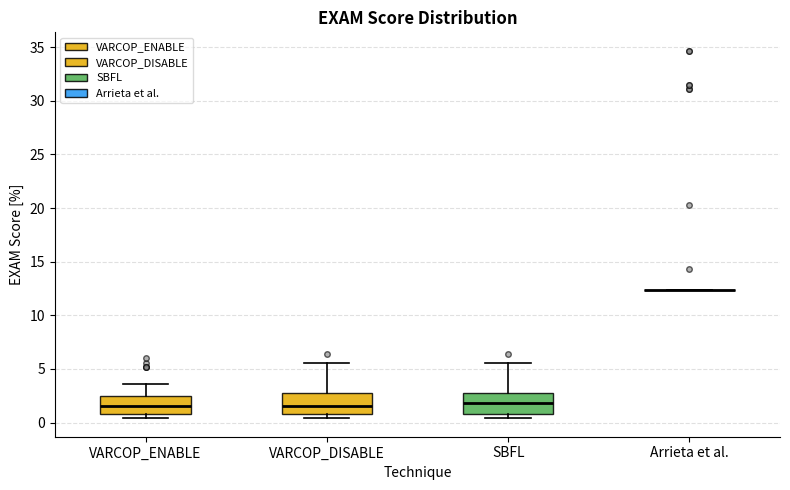

Reading left to right, read every box against the y-axis: the position of its median line, the range the box covers, and the ends of its whiskers. The values are not printed on the chart, so give them approximately, as read against the axis.

VARCOP_ENABLE: median 1.5, box 1.0 to 2.5, whiskers 0.5 to 3.5
VARCOP_DISABLE: median 1.5, box 1.0 to 3.0, whiskers 0.5 to 5.5
SBFL: median 2.0, box 1.0 to 3.0, whiskers 0.5 to 5.5
Arrieta et al.: box collapsed to a line at 12.5, whiskers 12.5 to 12.5